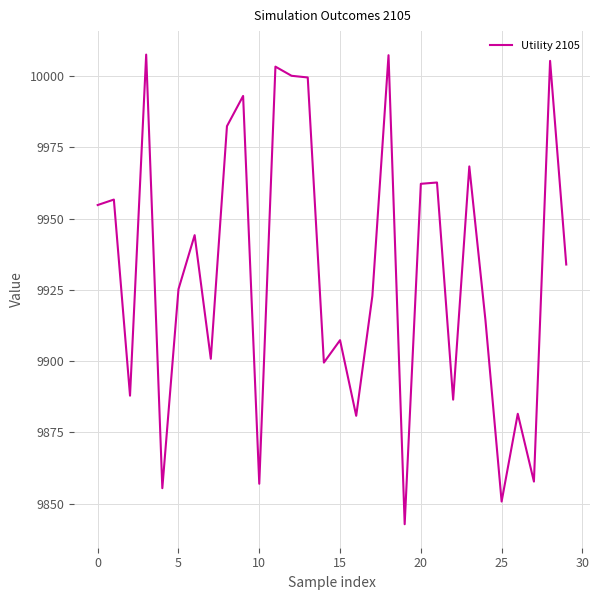

What is the sum of all values?

297952.2